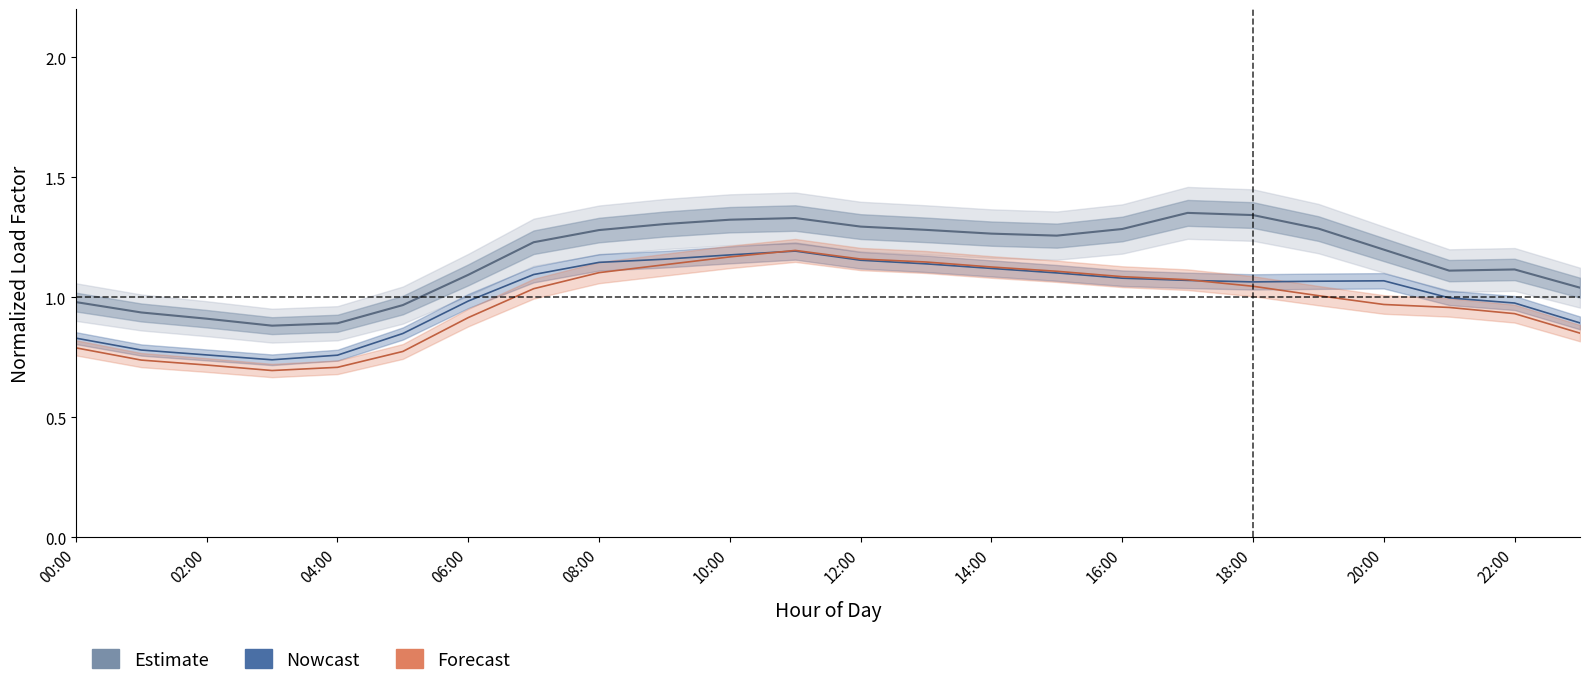

Approximately how many times larger is the value at 14:00 compared to 10:00?

1.0